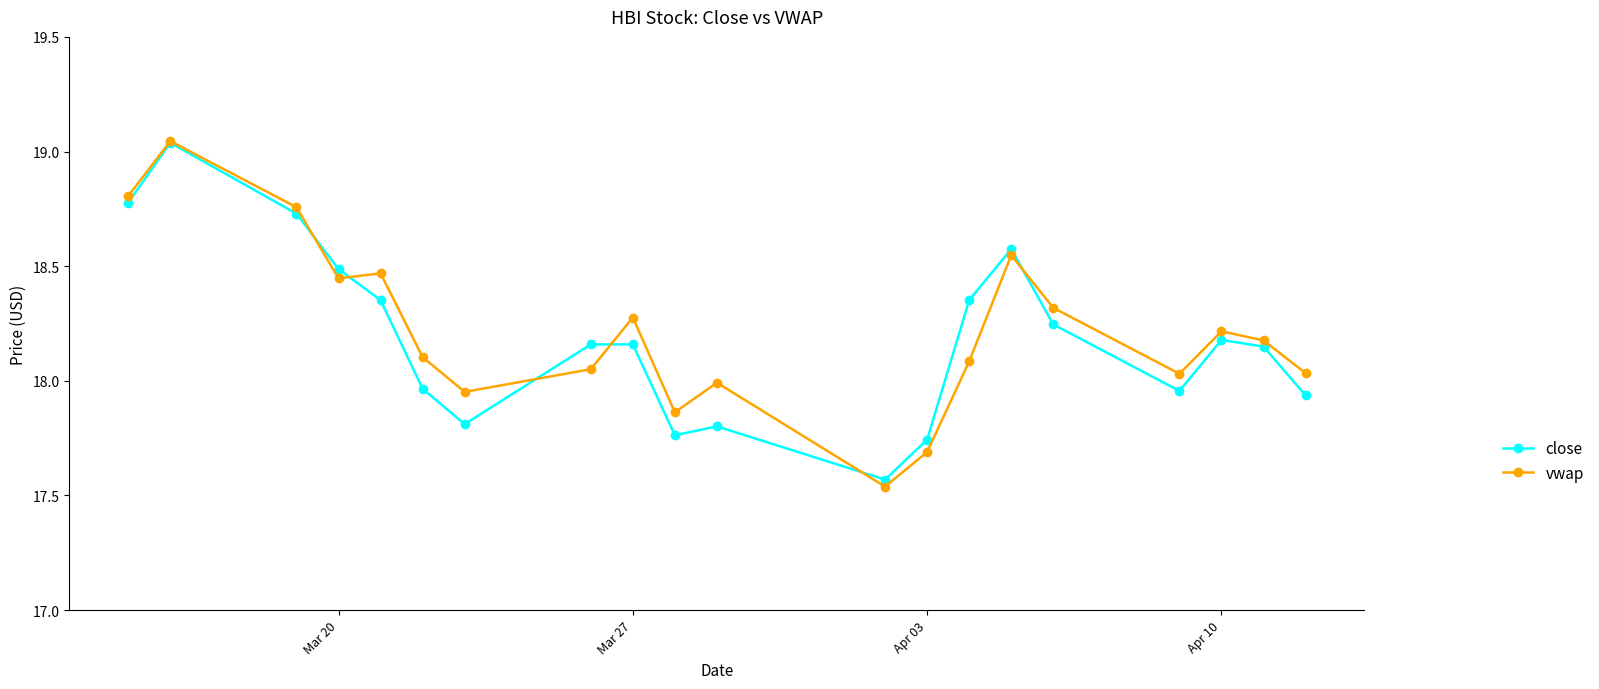

Which series has the widest spread of values?

vwap